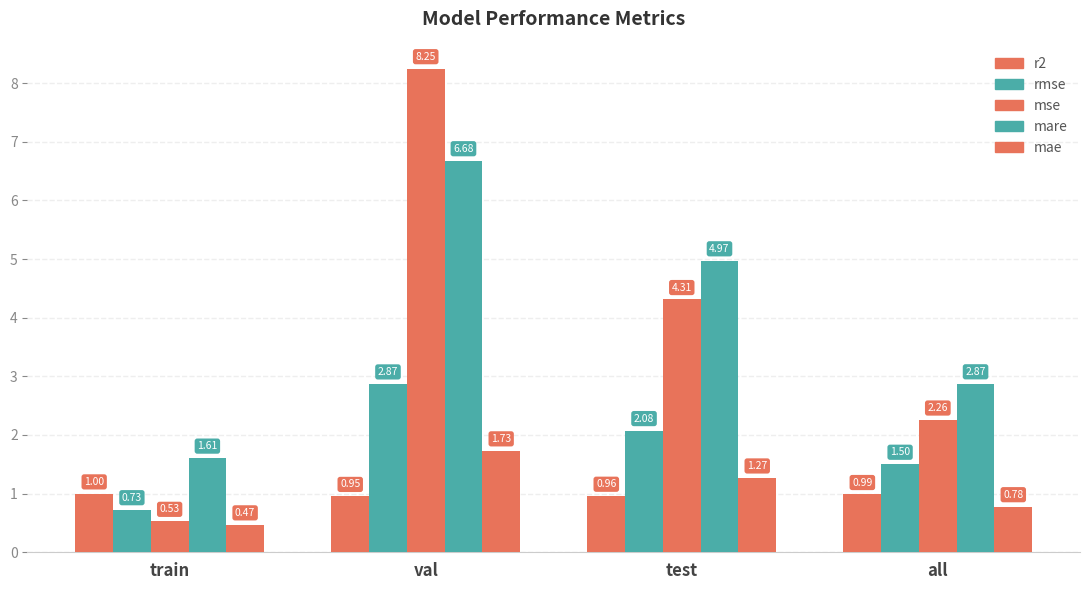

At which label is mae closest to 1?

all